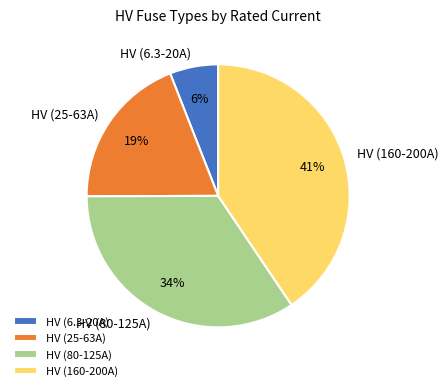

True or false: HV (80-125A) accounts for 40% of the total.

False